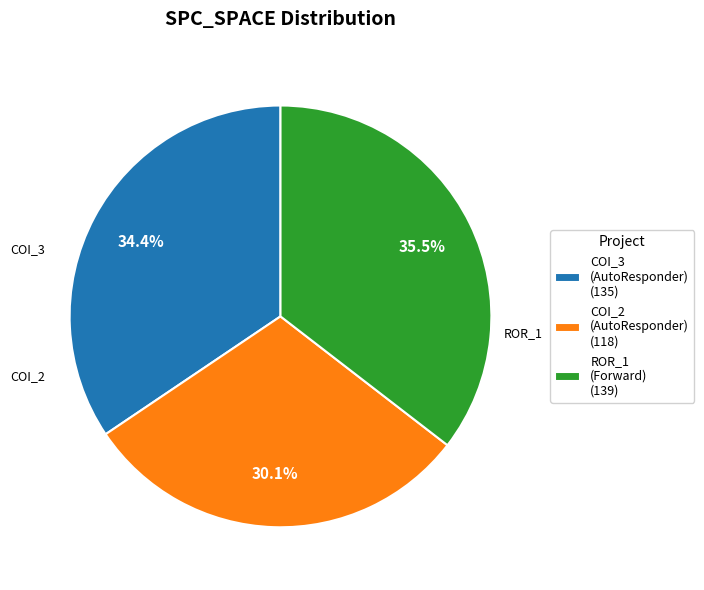

Which category has the smallest portion of the pie?

COI_2 (AutoResponder) (118)